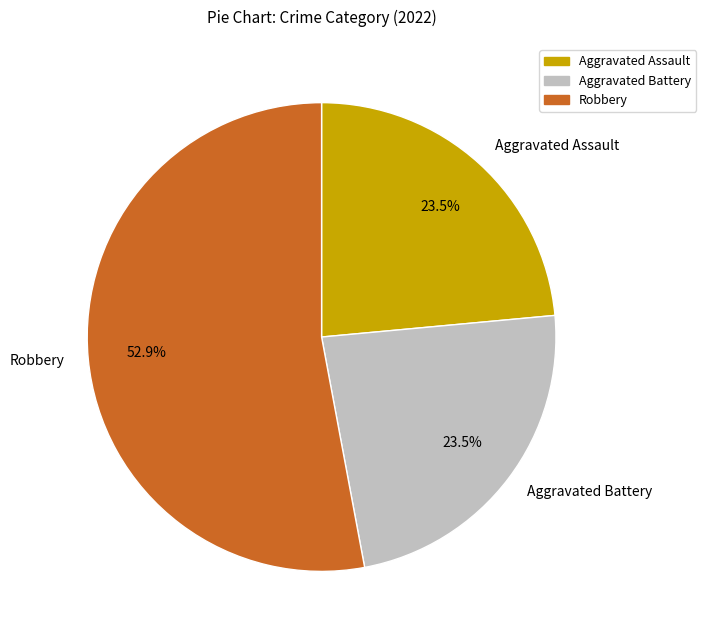

Combined, do Robbery and Aggravated Battery account for over 50%?

Yes